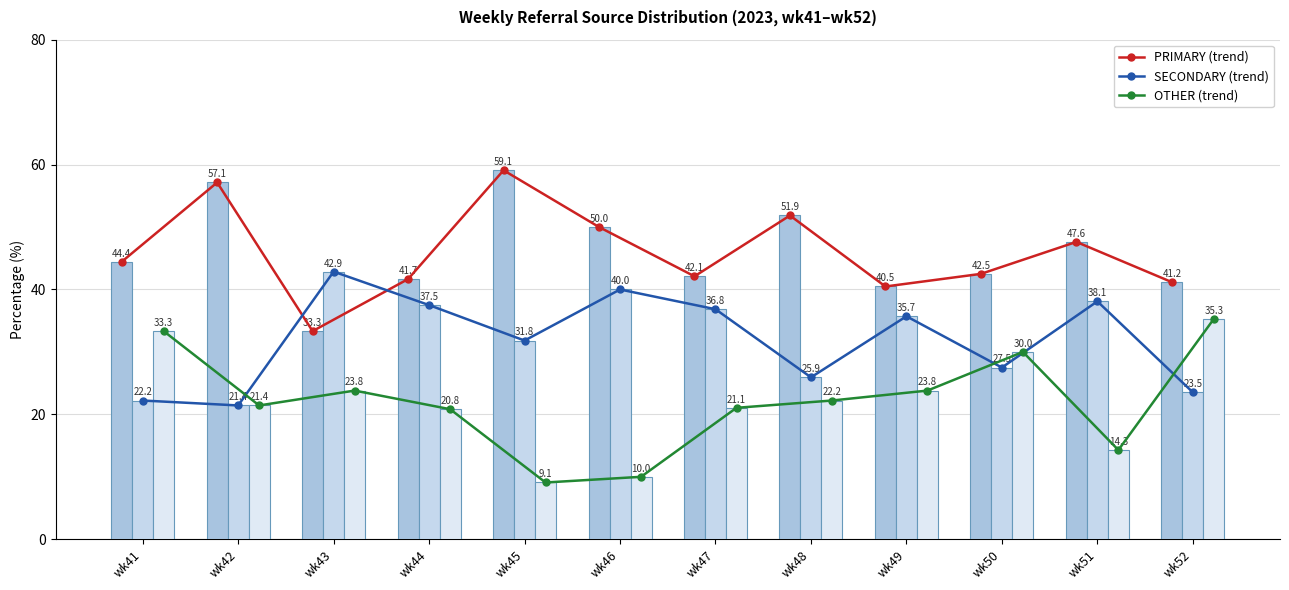

What are all the series names shown in the legend?

PRIMARY (trend), SECONDARY (trend), OTHER (trend), PRIMARY, SECONDARY, OTHER